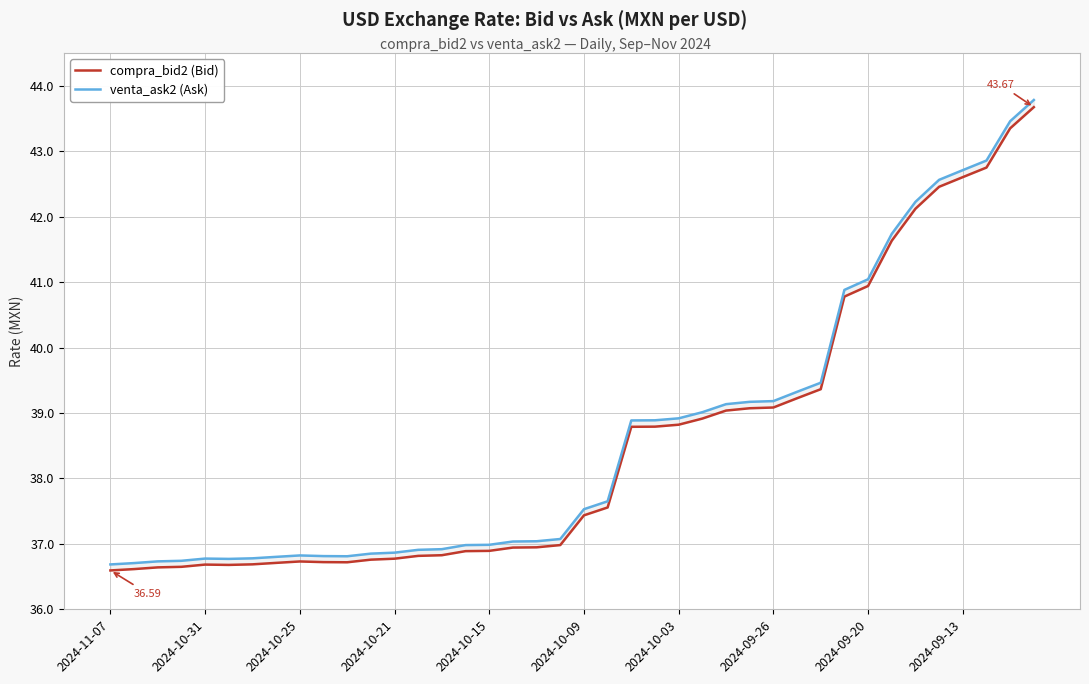

At which label does compra_bid2 (Bid) reach its minimum?

2024-11-07